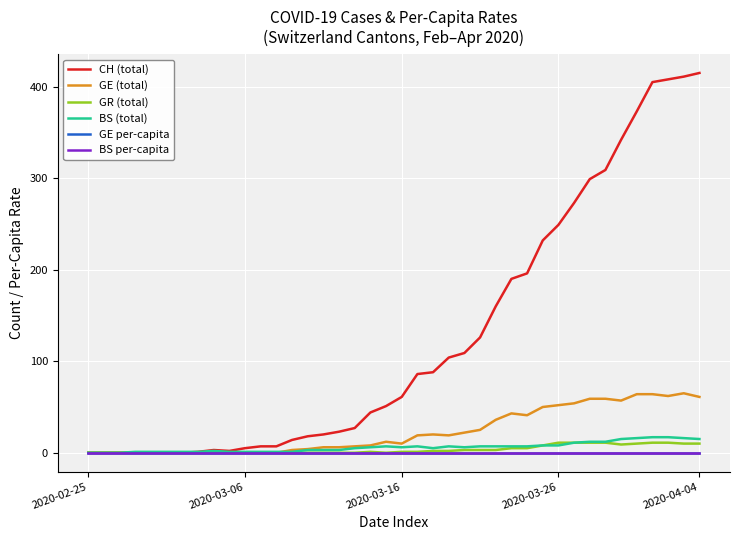

Does the chart have visible grid lines?

Yes